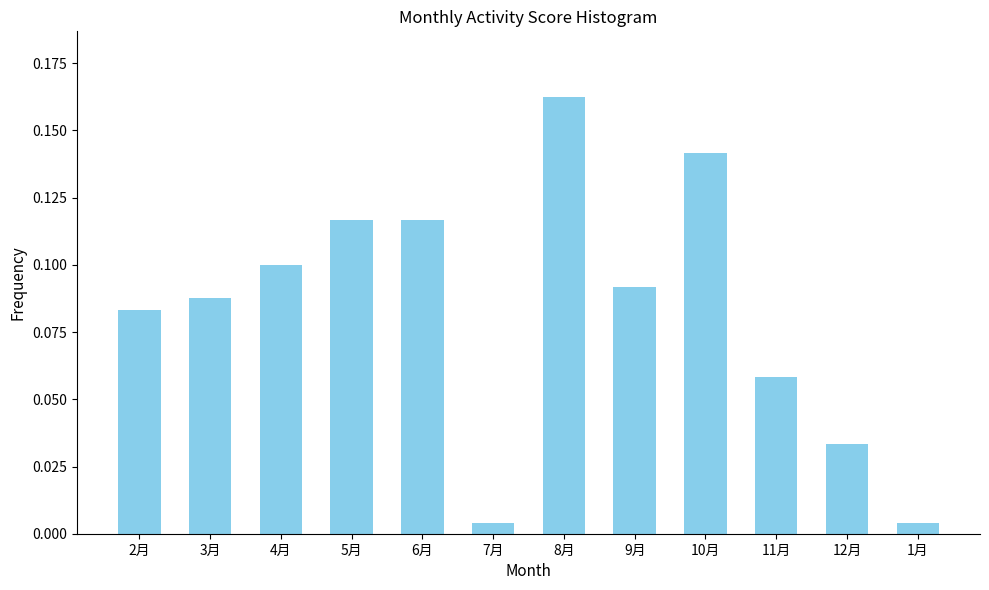

Between 3月 and 11月, which is larger?

3月